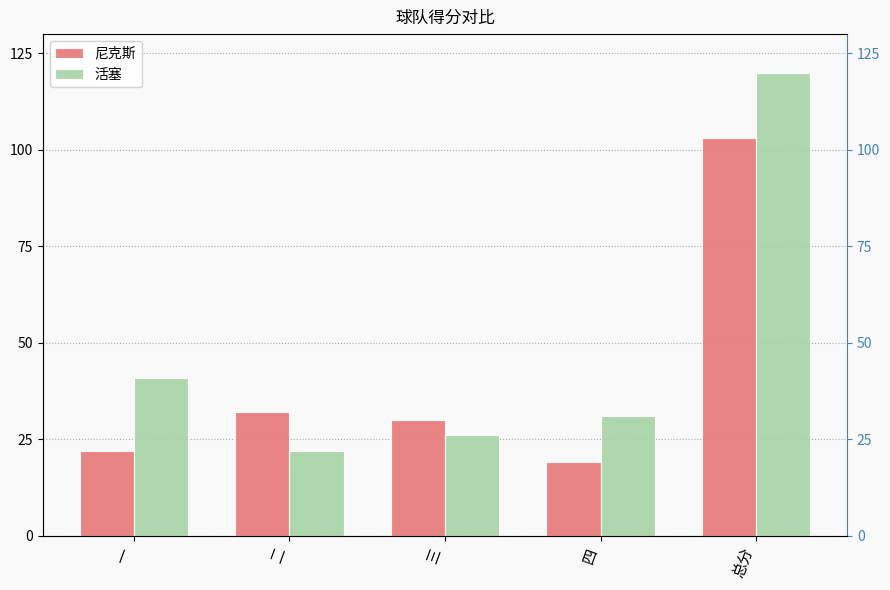

What are all the series names shown in the legend?

尼克斯, 活塞